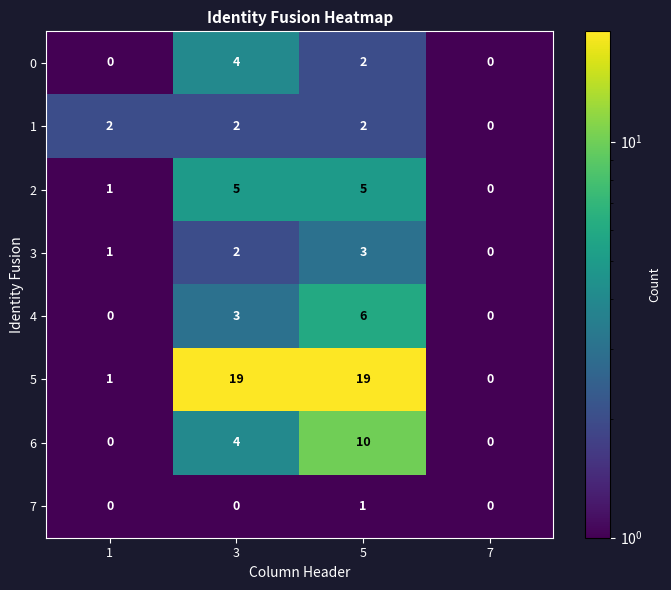

Which series has the widest spread of values?

5